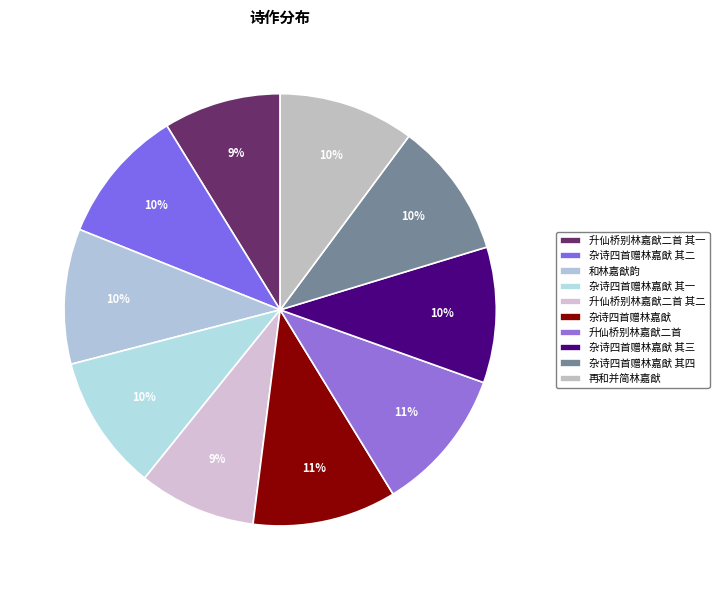

Which has a higher value, 升仙桥别林嘉猷二首 其二 or 杂诗四首赠林嘉猷 其一?

杂诗四首赠林嘉猷 其一